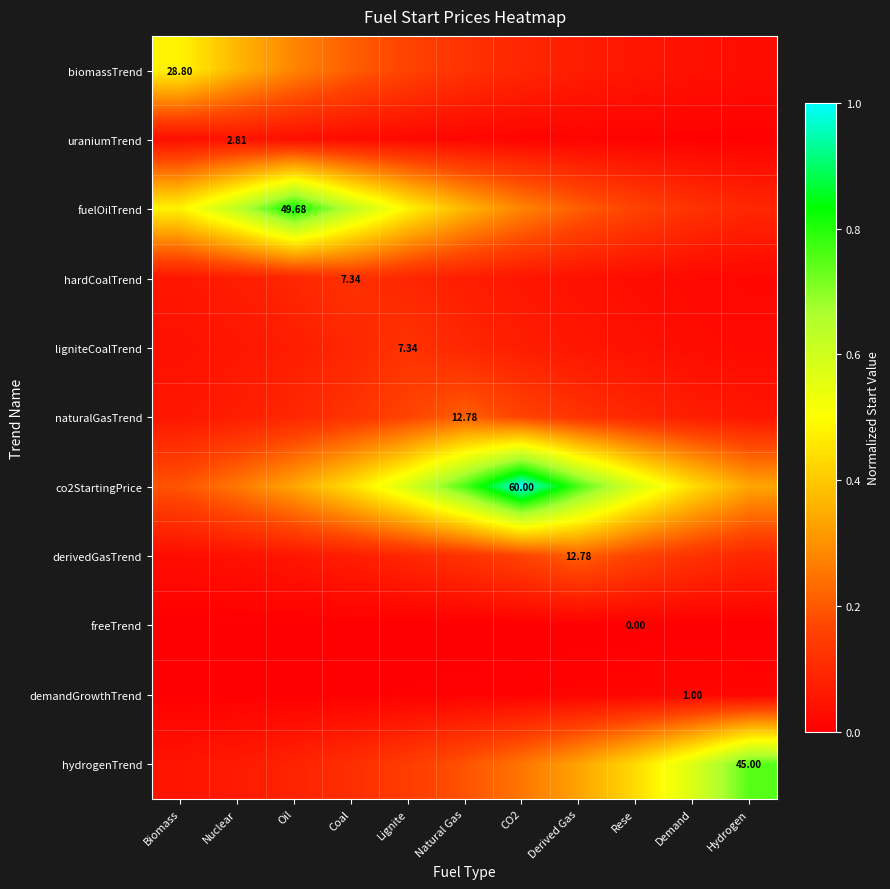

True or false: hydrogenTrend has a value of 0.1 at Lignite.

False